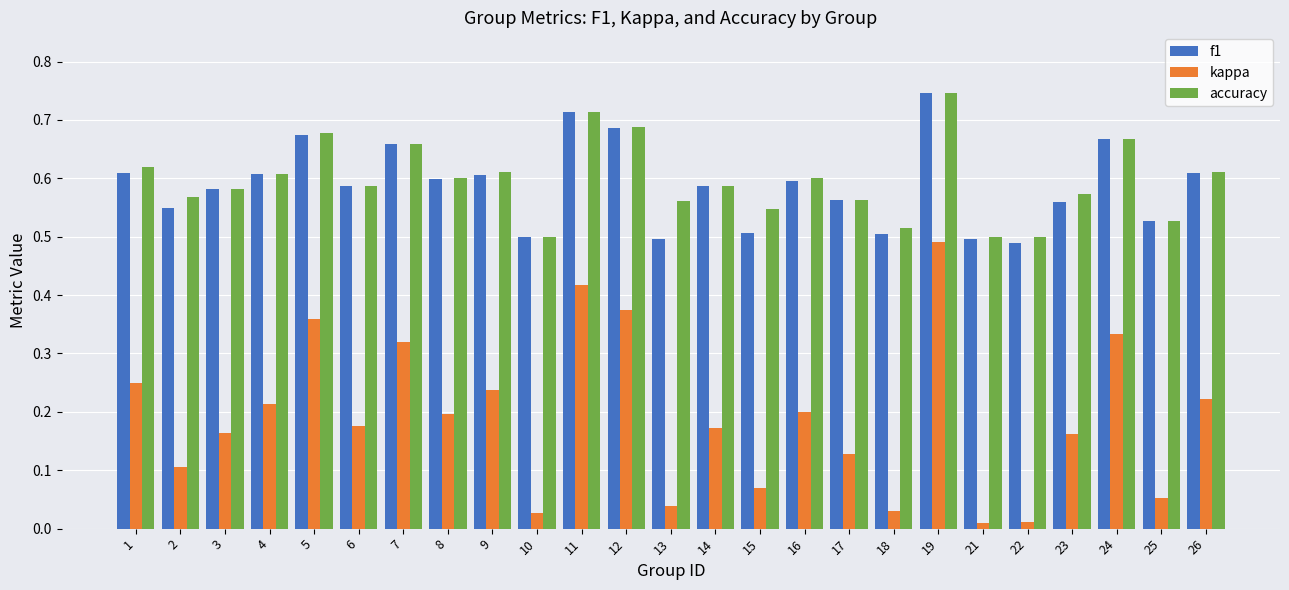

Count the number of categories in the chart.

25